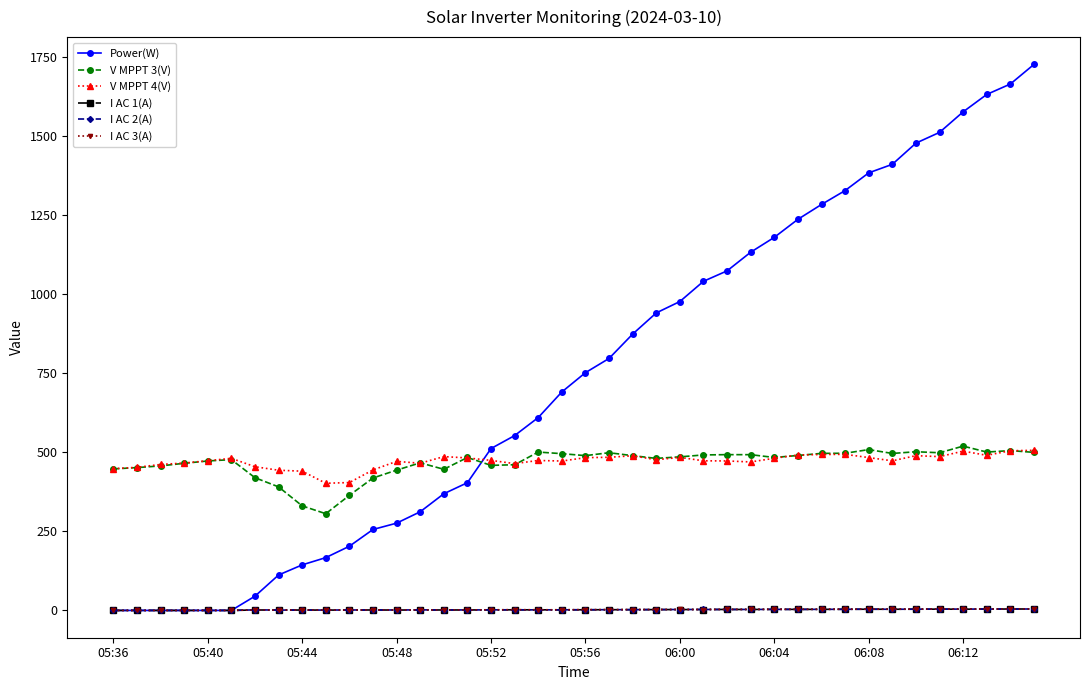

True or false: V MPPT 4(V) and I AC 3(A) cross at least once.

False